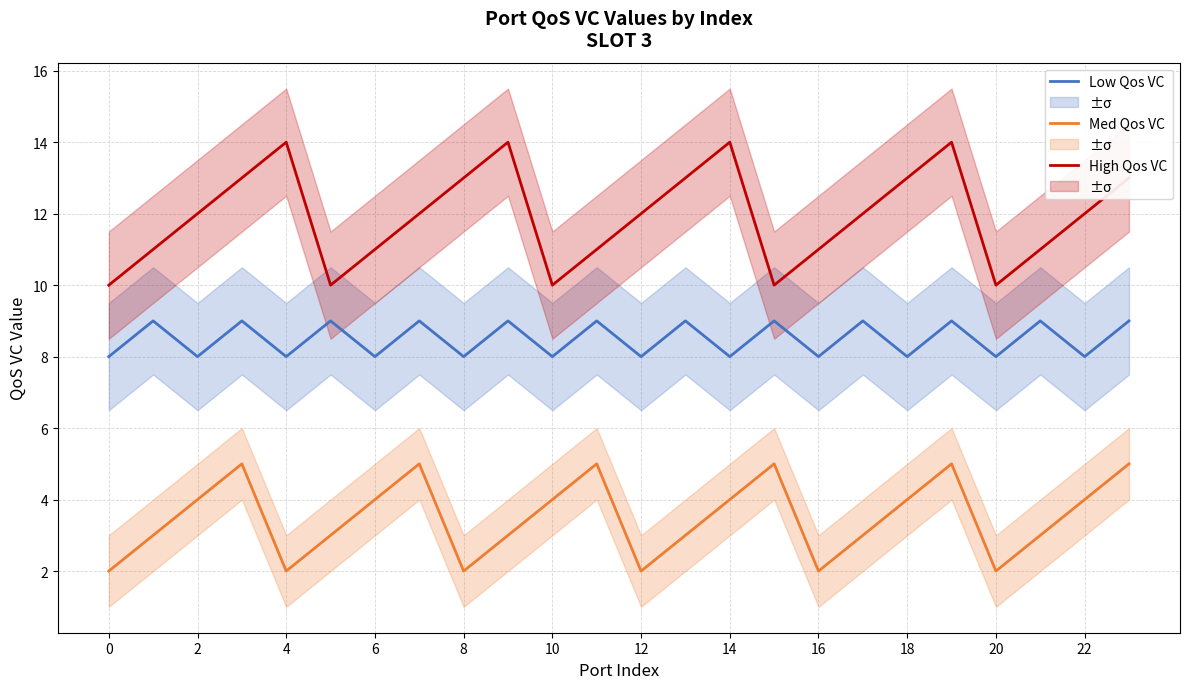

What is the average value of the High Qos VC series?

12